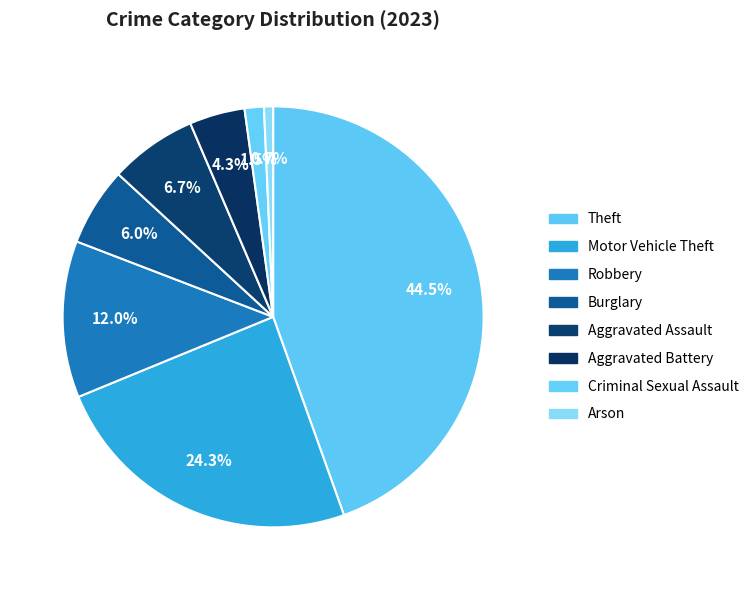

To the nearest percent, what is the average slice percentage?

12%